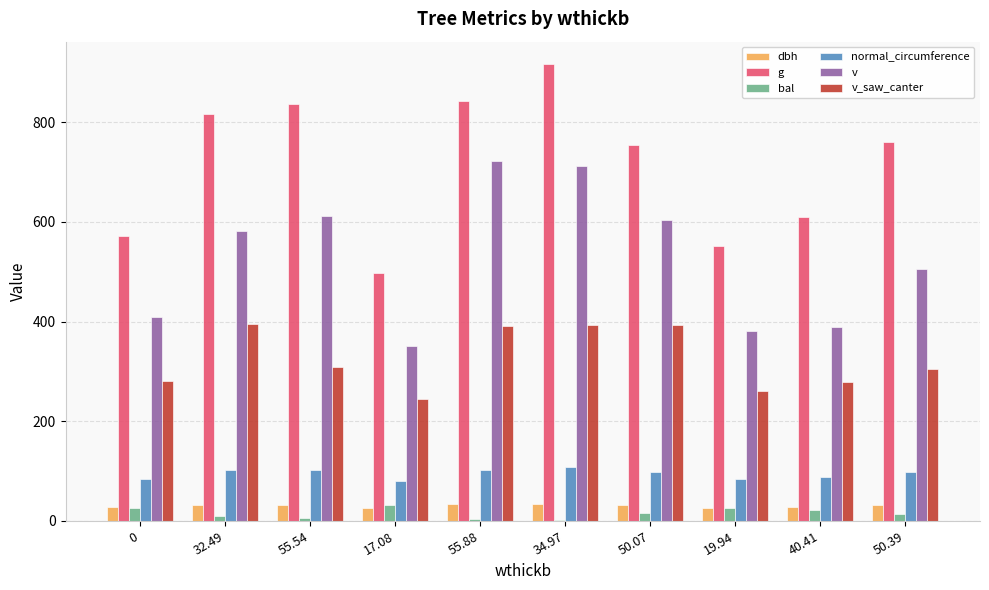

Is the value of v at 55.54 greater than the value of dbh at 50.39?

Yes